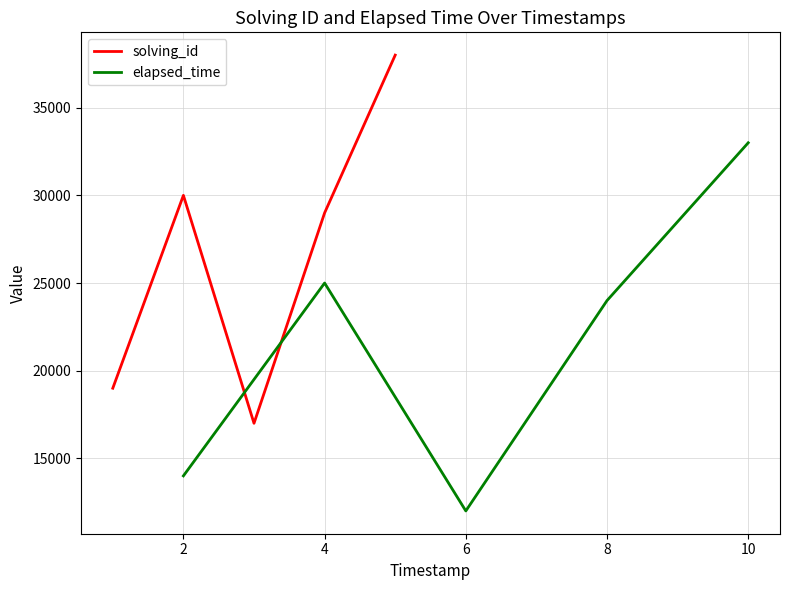

Which series has the largest total across all categories?

solving_id